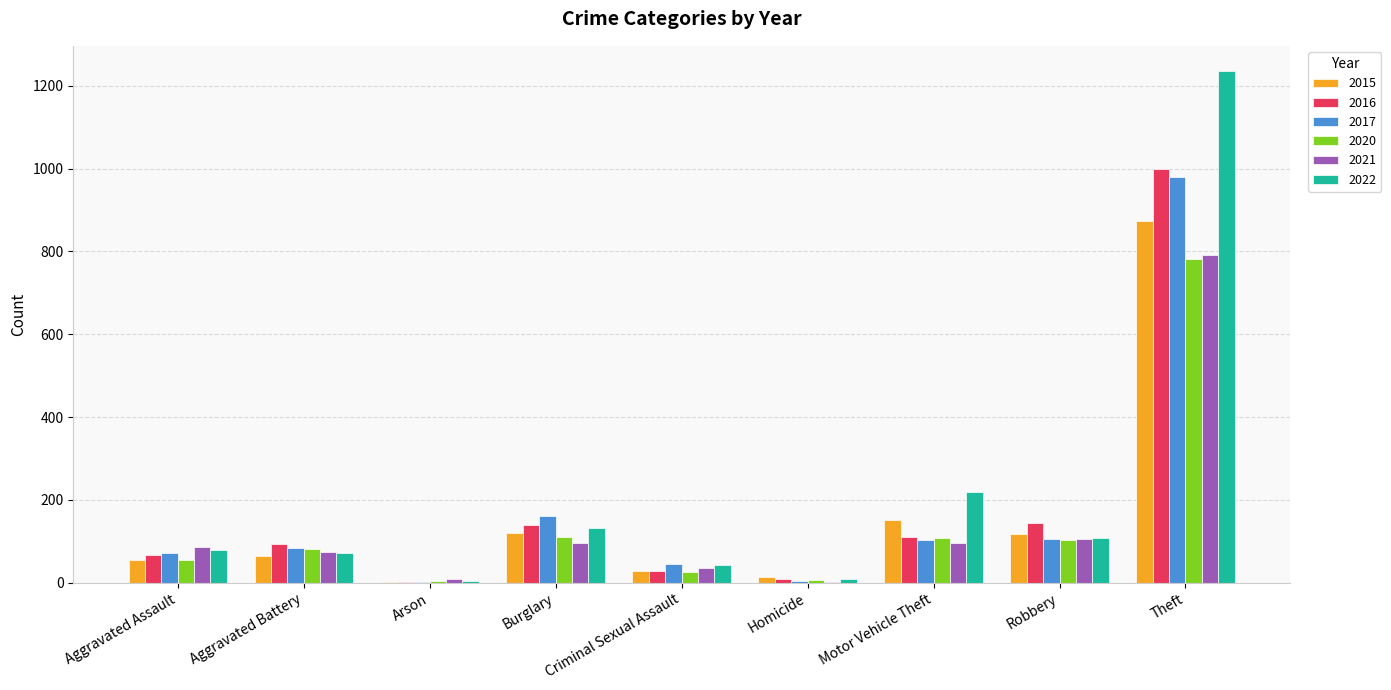

Which series changed the most between Aggravated Battery and Theft?

2022